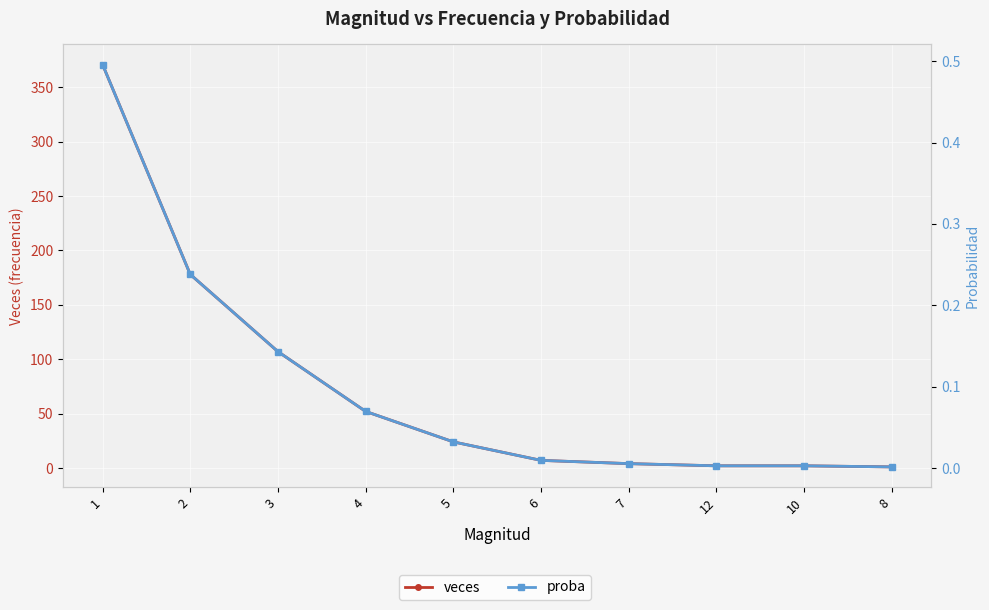

What is the difference between the highest and lowest values at 10?

2.0